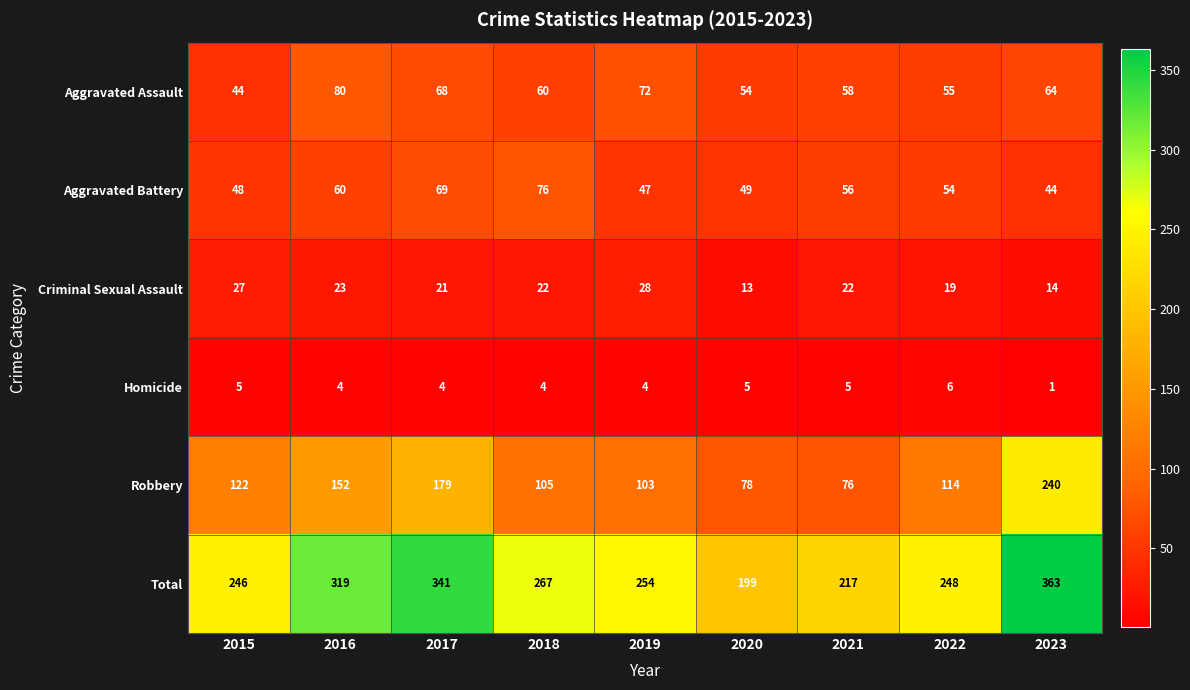

What is the maximum value shown in the chart?

363